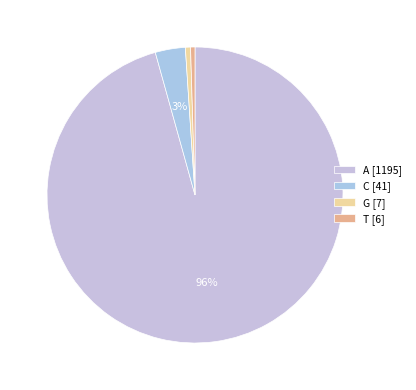

What percentage is the A slice, to the nearest percent?

96%